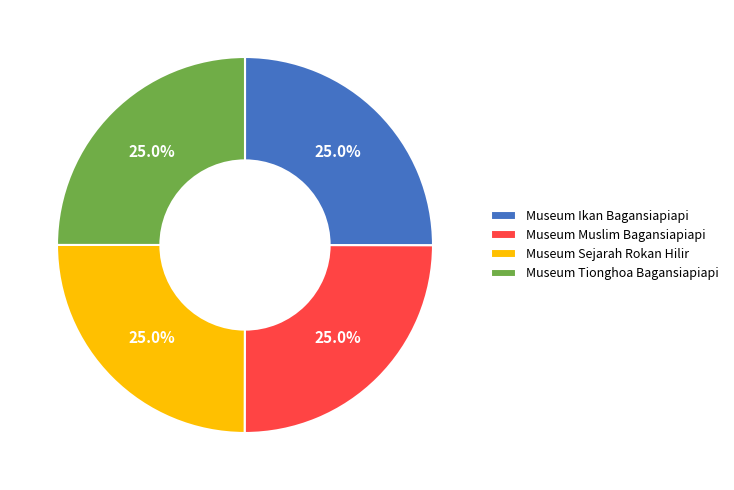

What percentage do Museum Sejarah Rokan Hilir and Museum Ikan Bagansiapiapi together represent?

50.0%